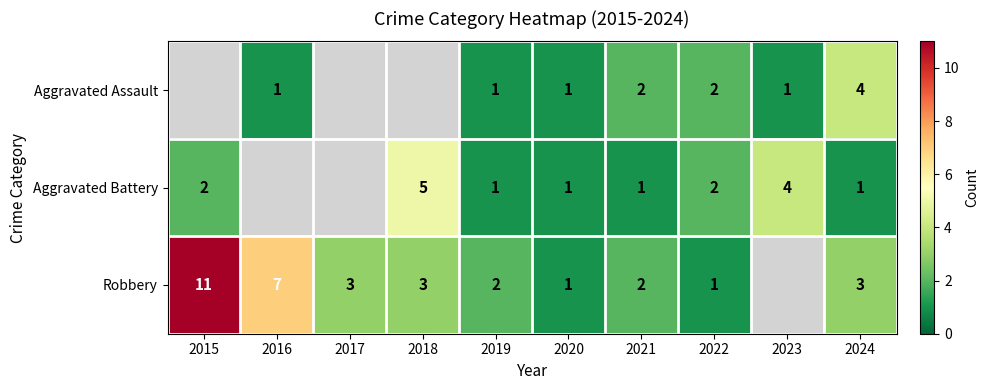

The value of Robbery at 2015 is 11. True or false?

True